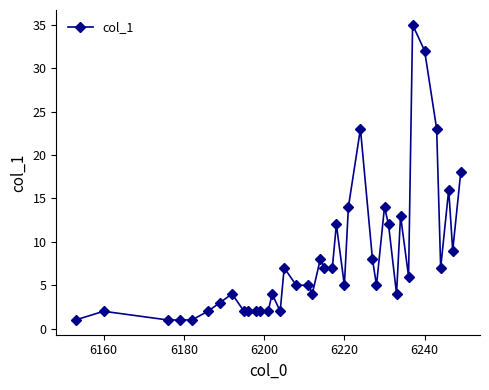

What is the value of the 28th point from the left?

5